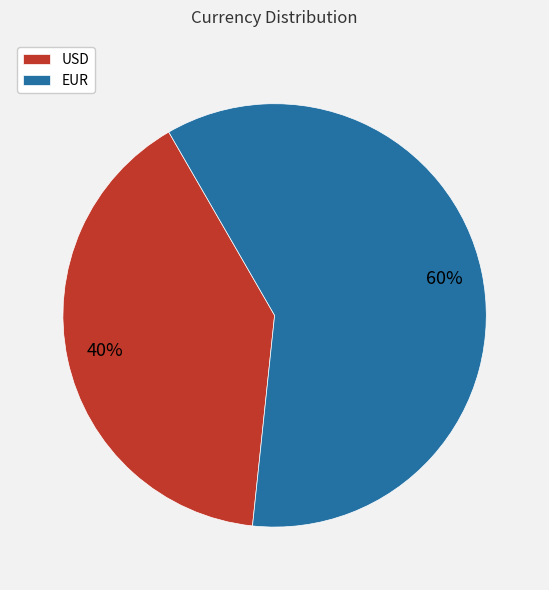

To the nearest percent, what percentage of the pie is EUR?

60%